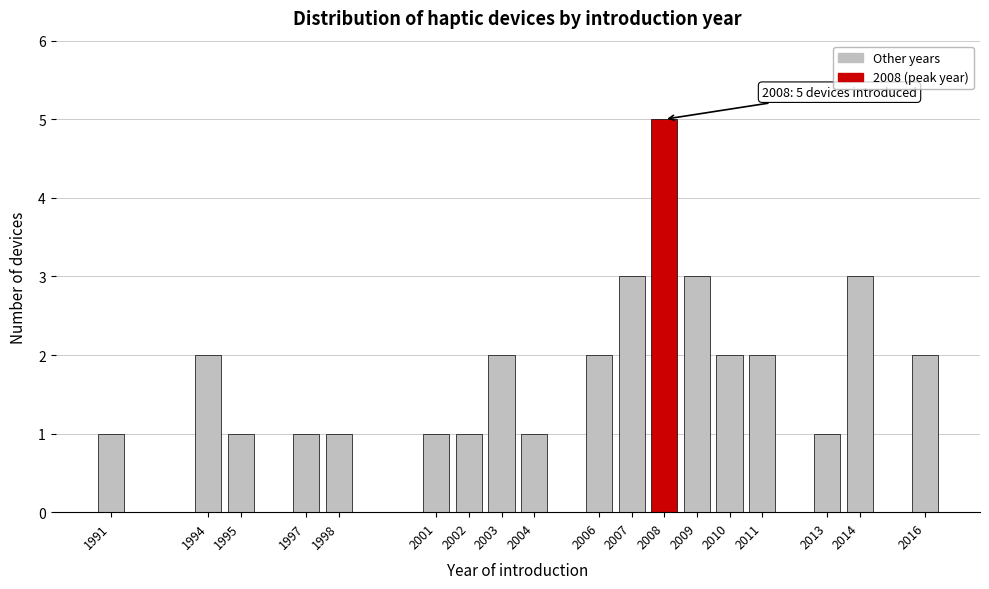

Reading right to left, transcribe all the data shown in this chart.

2016=2	2014=3	2013=1	2011=2	2010=2	2009=3	2008=5	2007=3	2006=2	2004=1	2003=2	2002=1	2001=1	1998=1	1997=1	1995=1	1994=2	1991=1